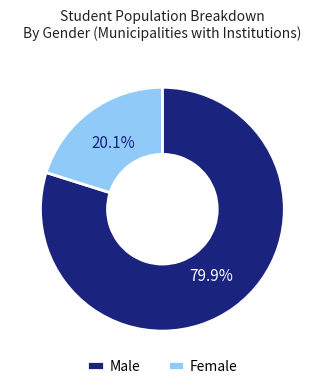

Do Male and Female together represent more than half of the pie?

Yes